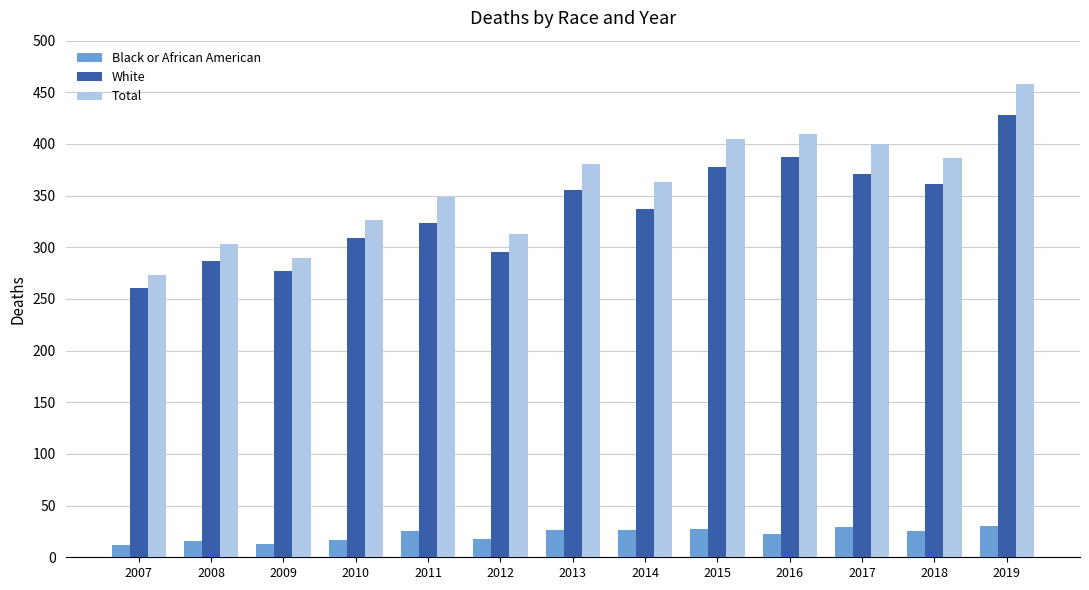

What is the highest value of the Total series?

458